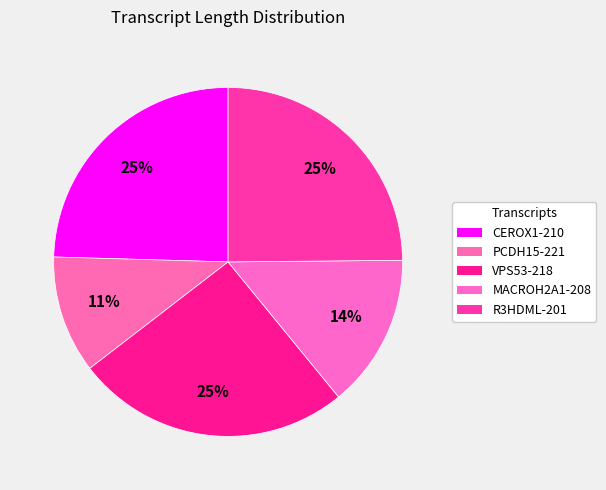

How many segments does this pie chart have?

5